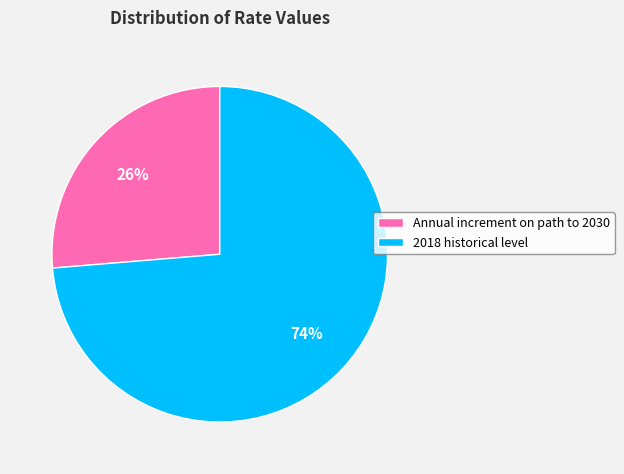

Is the sum of Annual increment on path to 2030 and 2018 historical level greater than half?

Yes